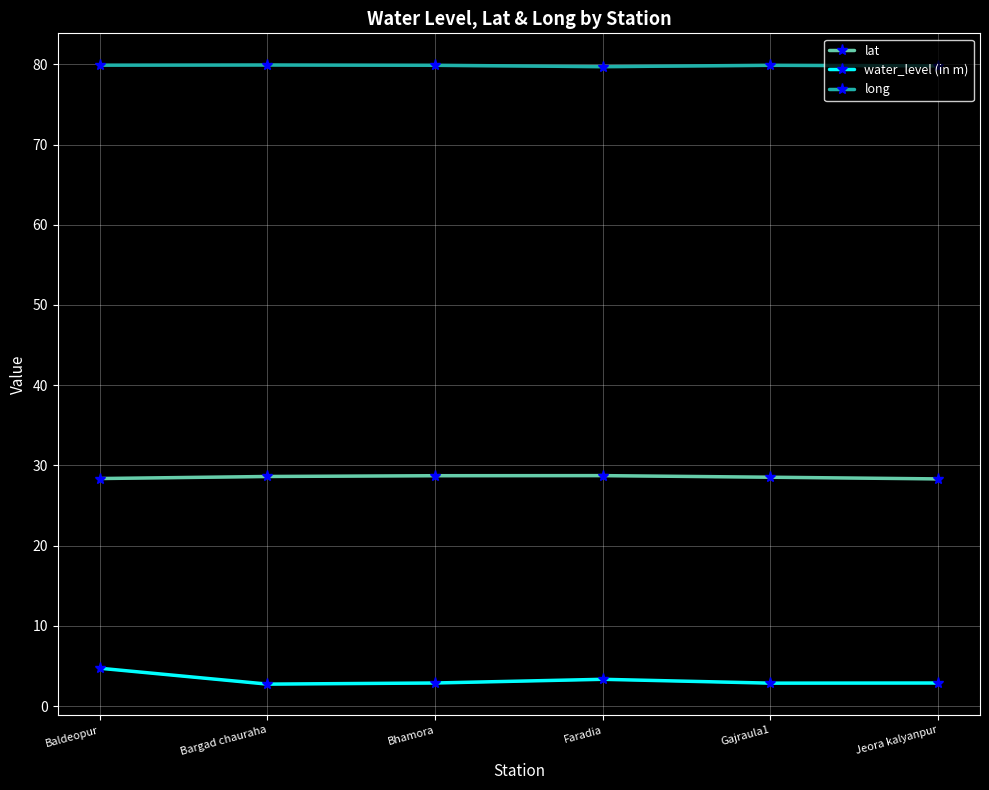

True or false: long and lat intersect in this chart.

False